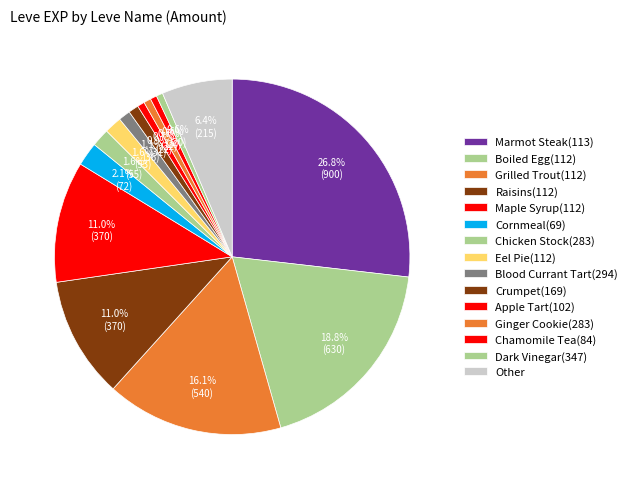

How many segments does this pie chart have?

15